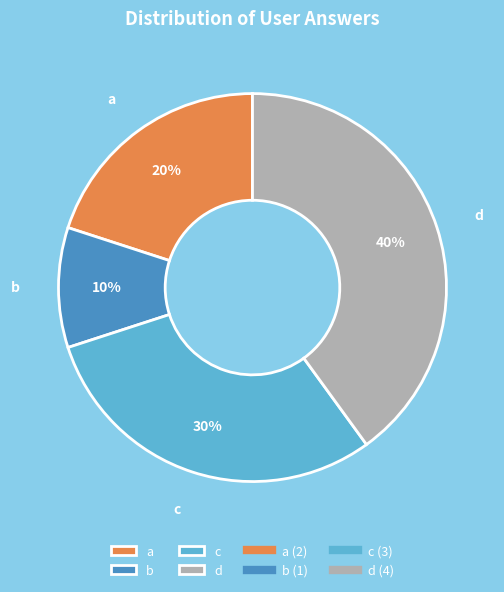

How many slices are in this pie chart?

4